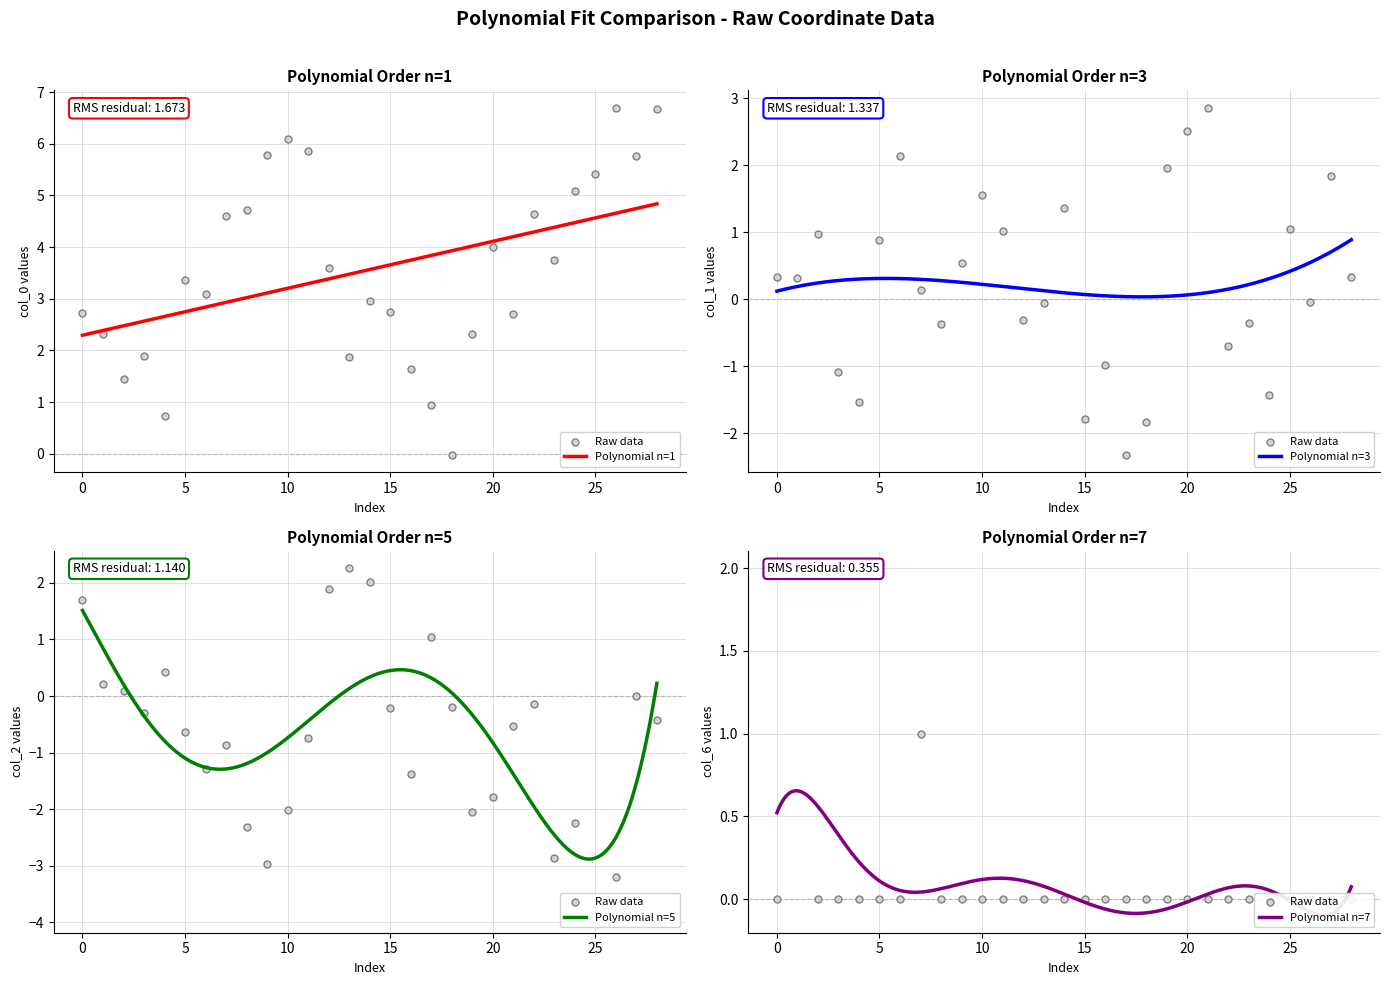

Which series has the widest spread of Y values?

col_0